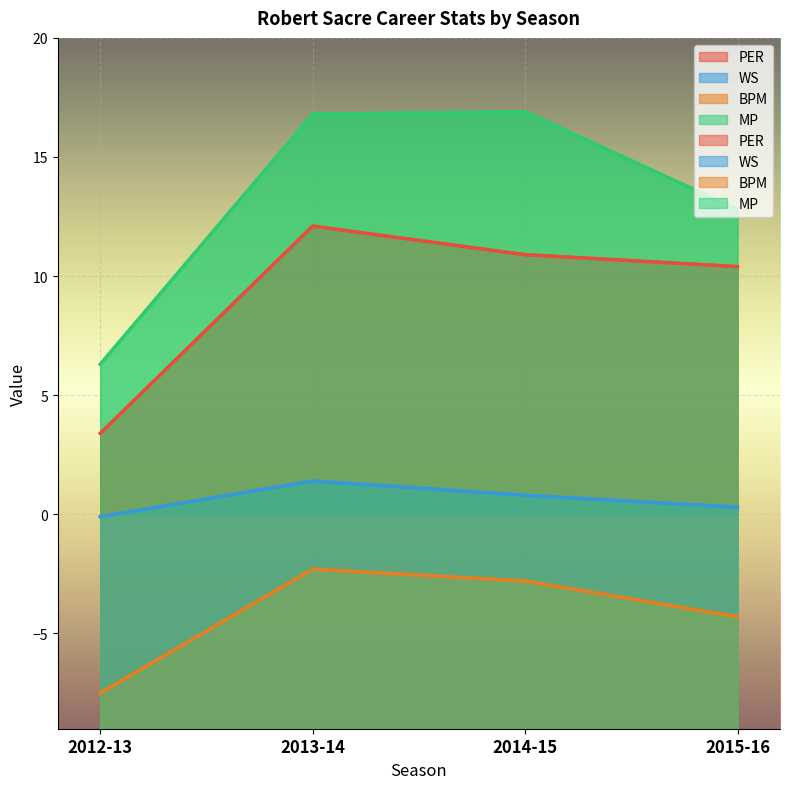

At 2013-14, list the series in order from smallest to largest.

BPM, WS, PER, MP